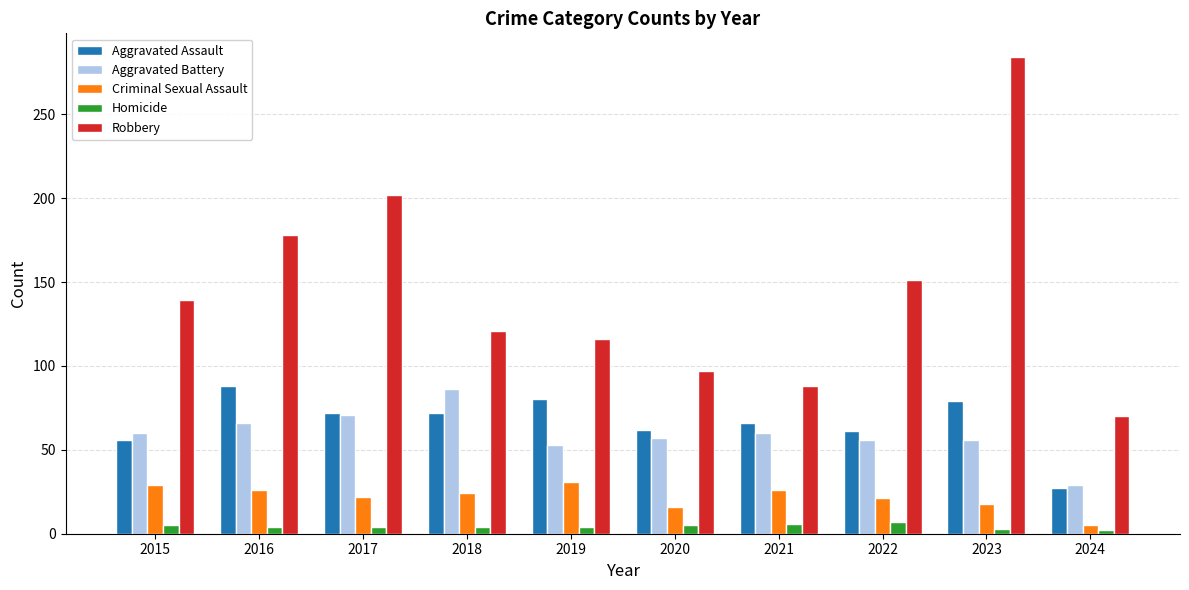

What is the total value across all series at 2021?

246